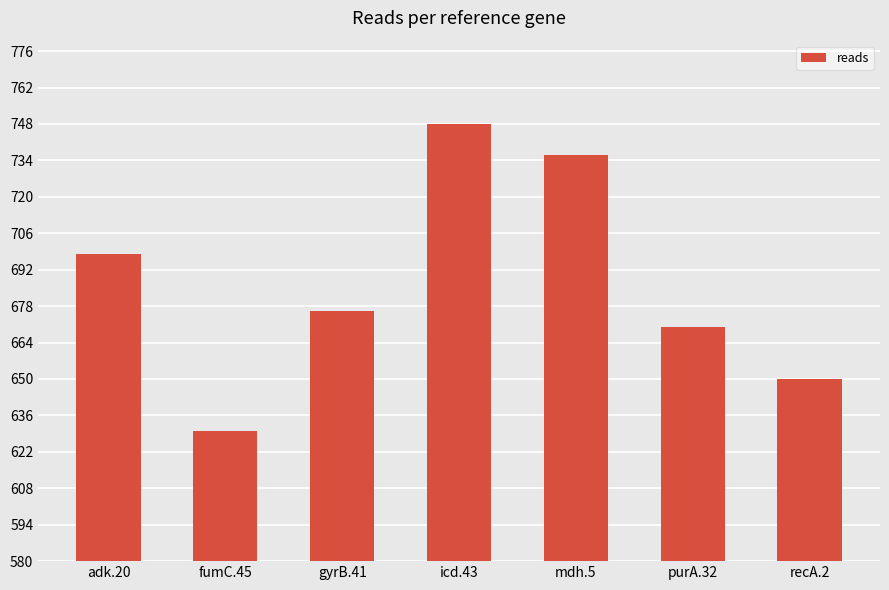

What is the sum of the values at adk.20 and mdh.5?

1434